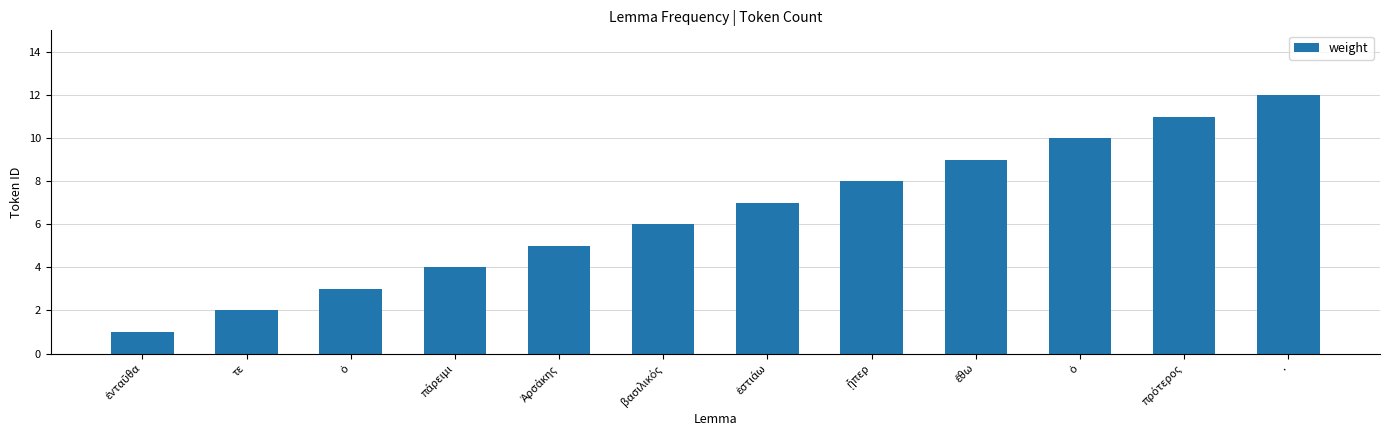

How many data points are less than 7?

6